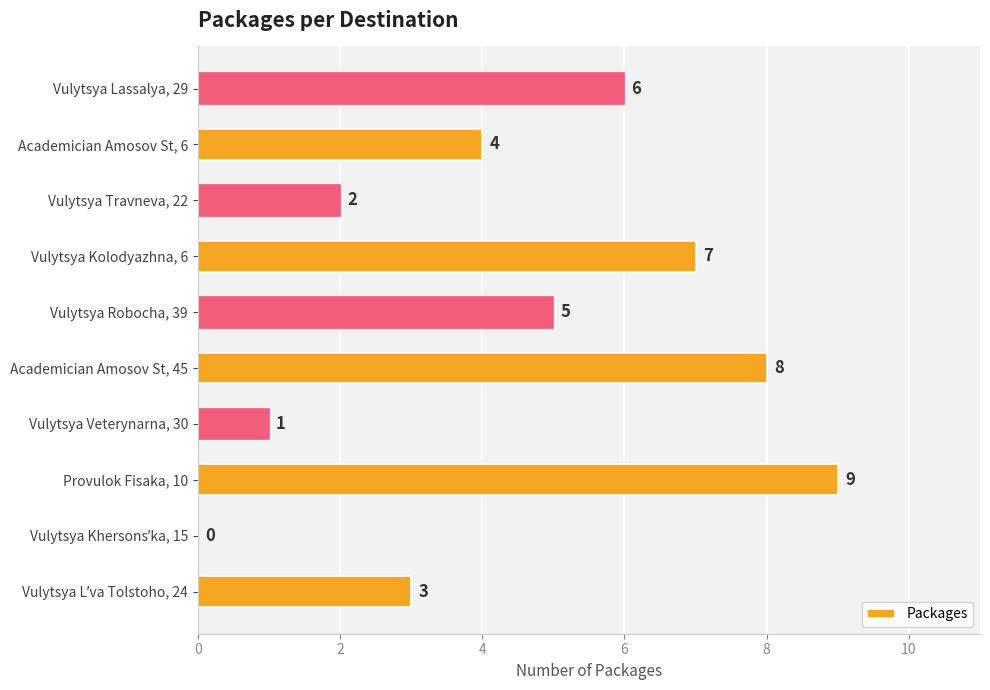

The value at Vulytsya Kolodyazhna, 6 is 7. True or false?

True